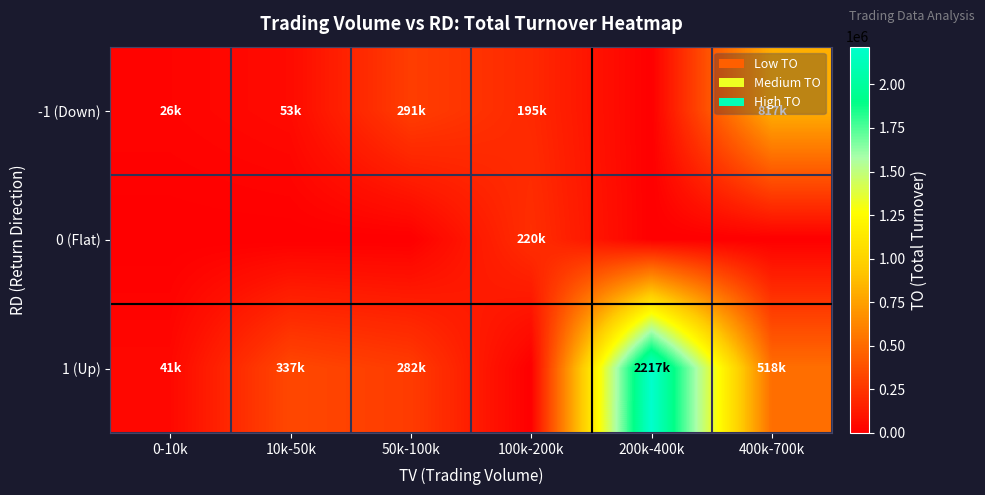

What is the difference between the highest and lowest values at 100k-200k?

220060